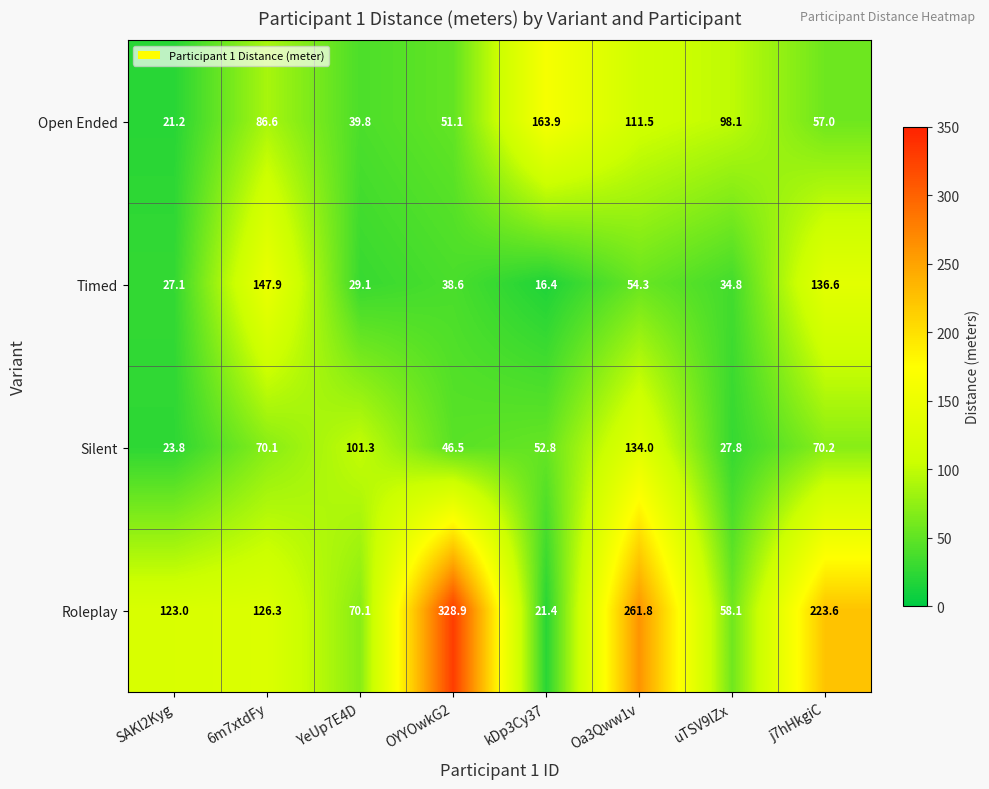

What is the sum of all Roleplay values?

1213.2